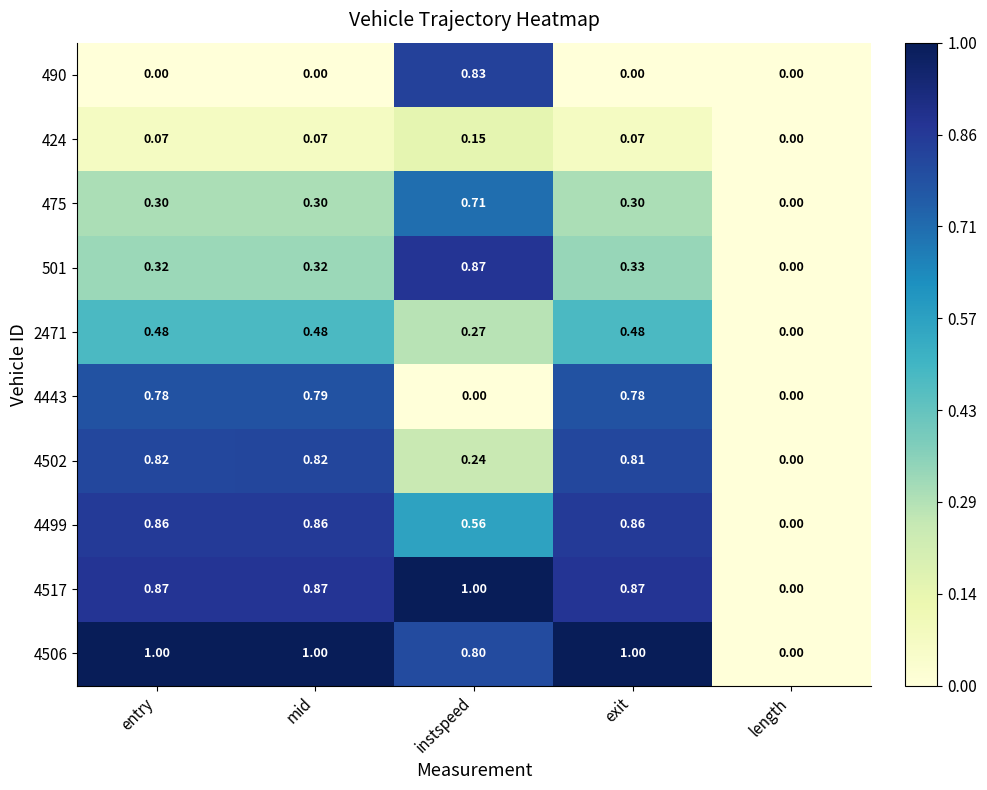

At which category is the sum across all series the highest?

mid